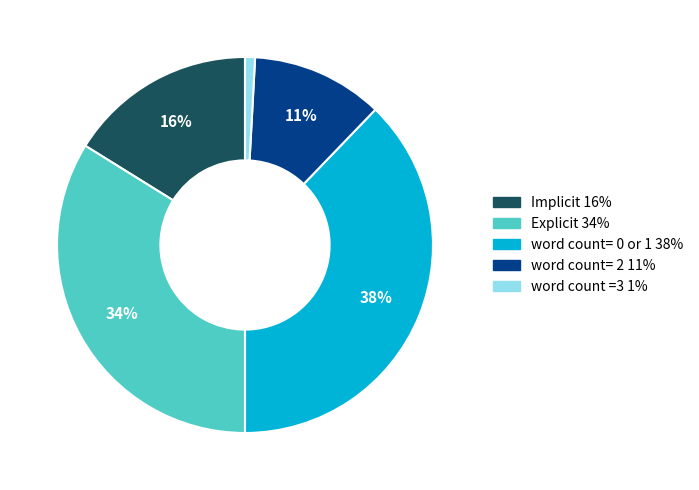

What percentage is the word count= 0 or 1 slice, to the nearest percent?

38%